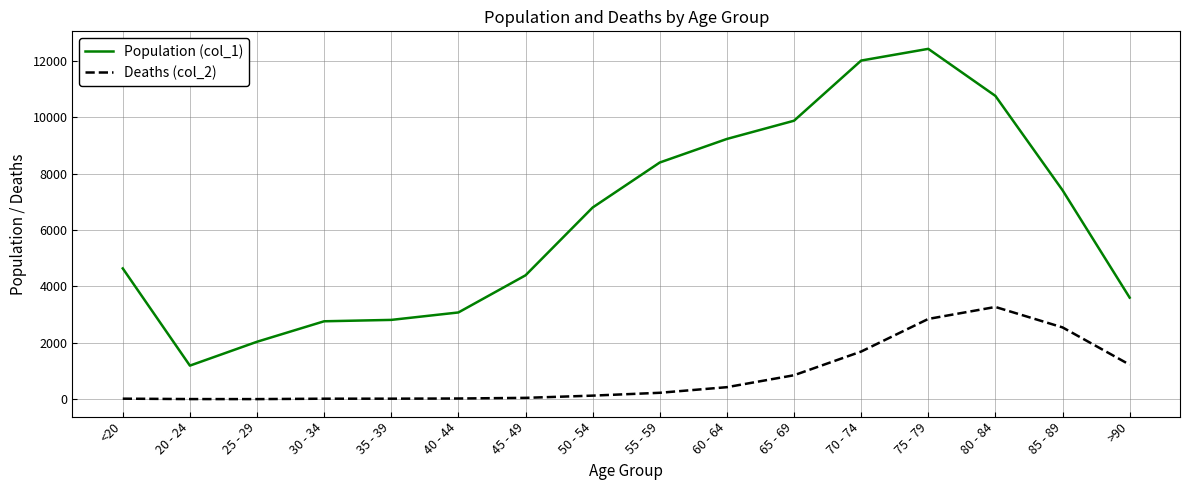

Rank the series at 65 - 69 from lowest to highest value.

Deaths (col_2), Population (col_1)